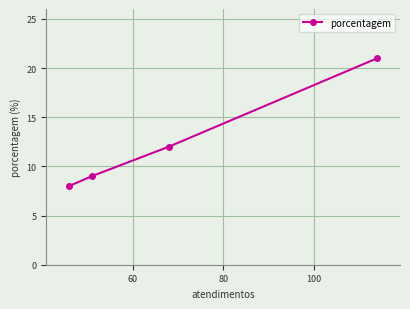

What is the value of the 1st point from the left?

8